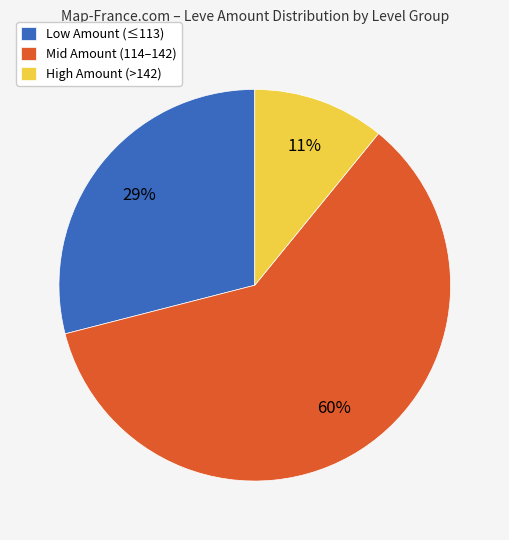

What is the majority slice?

Mid Amount (114–142)